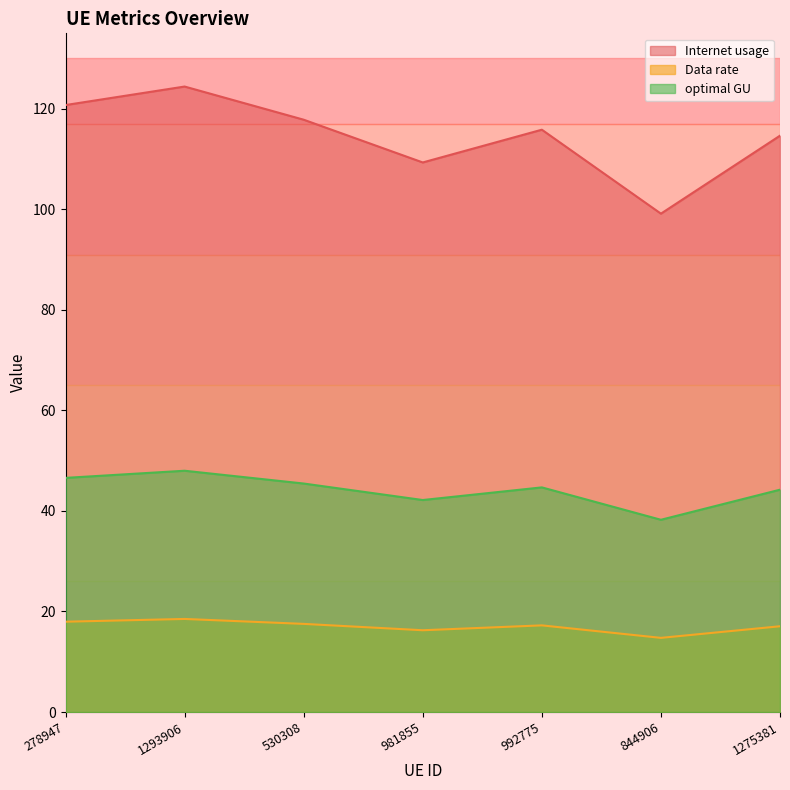

What are all the series names shown in the legend?

Internet usage, Data rate, optimal GU